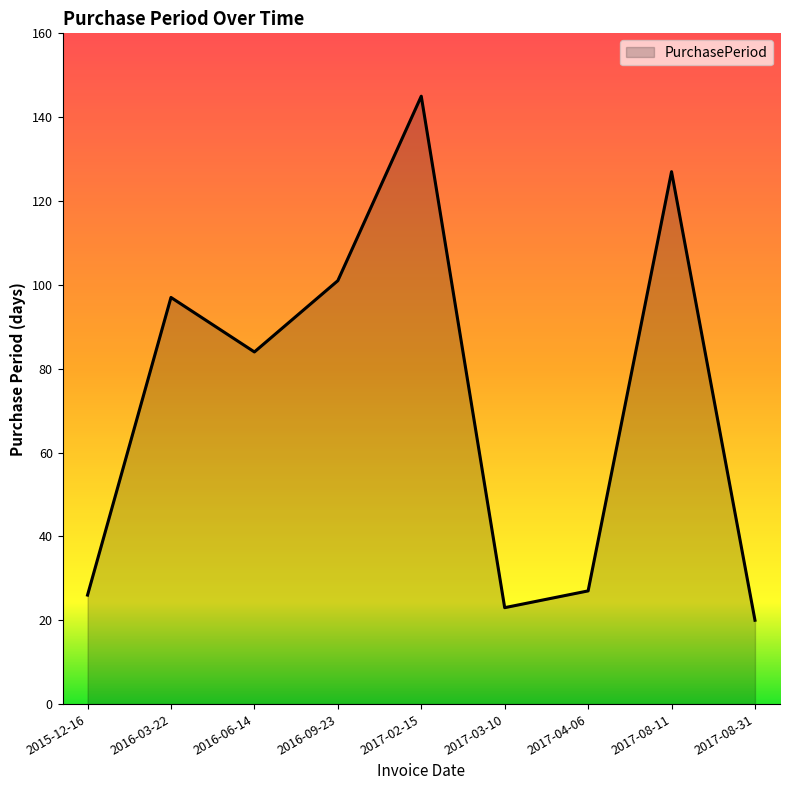

What is the minimum value shown in the chart?

20